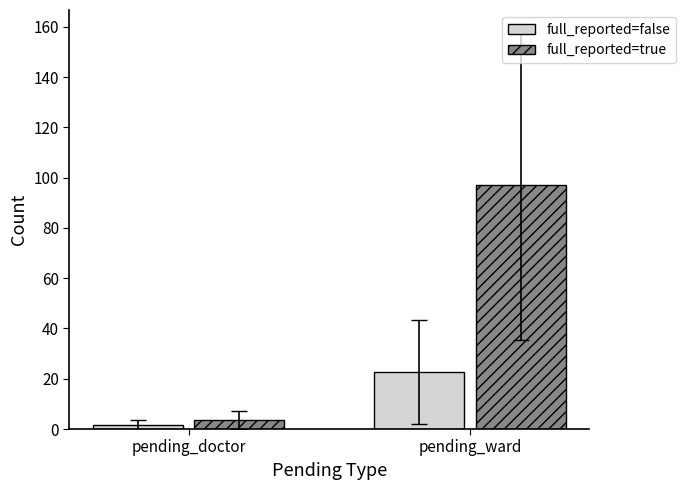

What is the minimum value for full_reported=false?

1.7